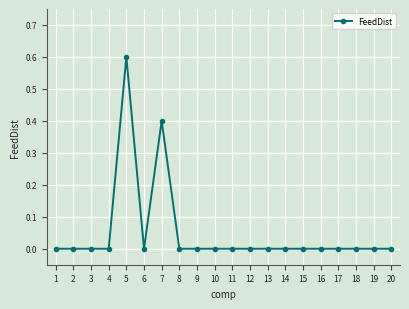

What is the maximum value shown in the chart?

0.6